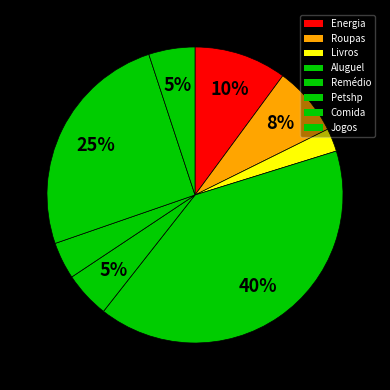

Is there any slice that represents more than half of the pie?

No